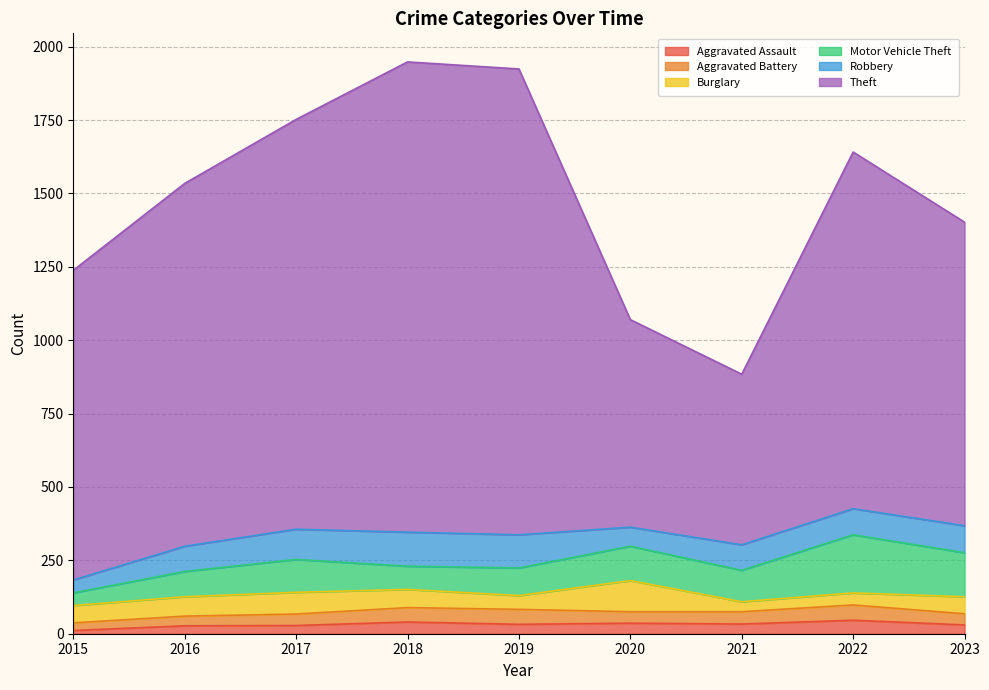

How many values in the Aggravated Assault series exceed 32?

4